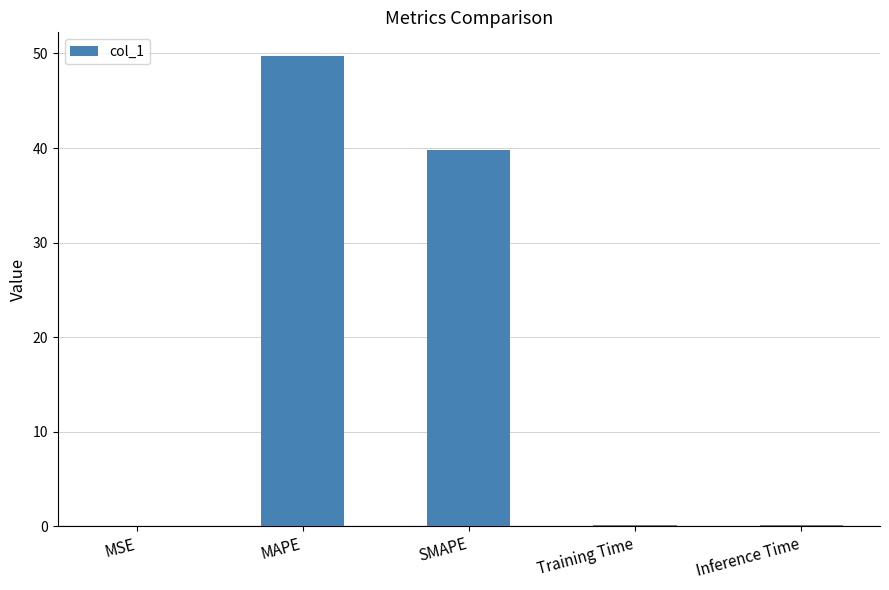

What value does the data have at SMAPE?

39.8